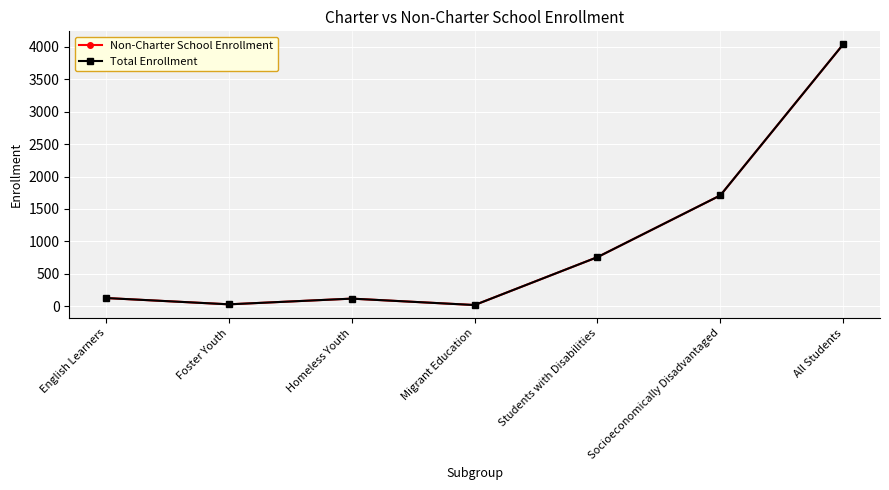

The value of Non-Charter School Enrollment at Migrant Education is 27. True or false?

False